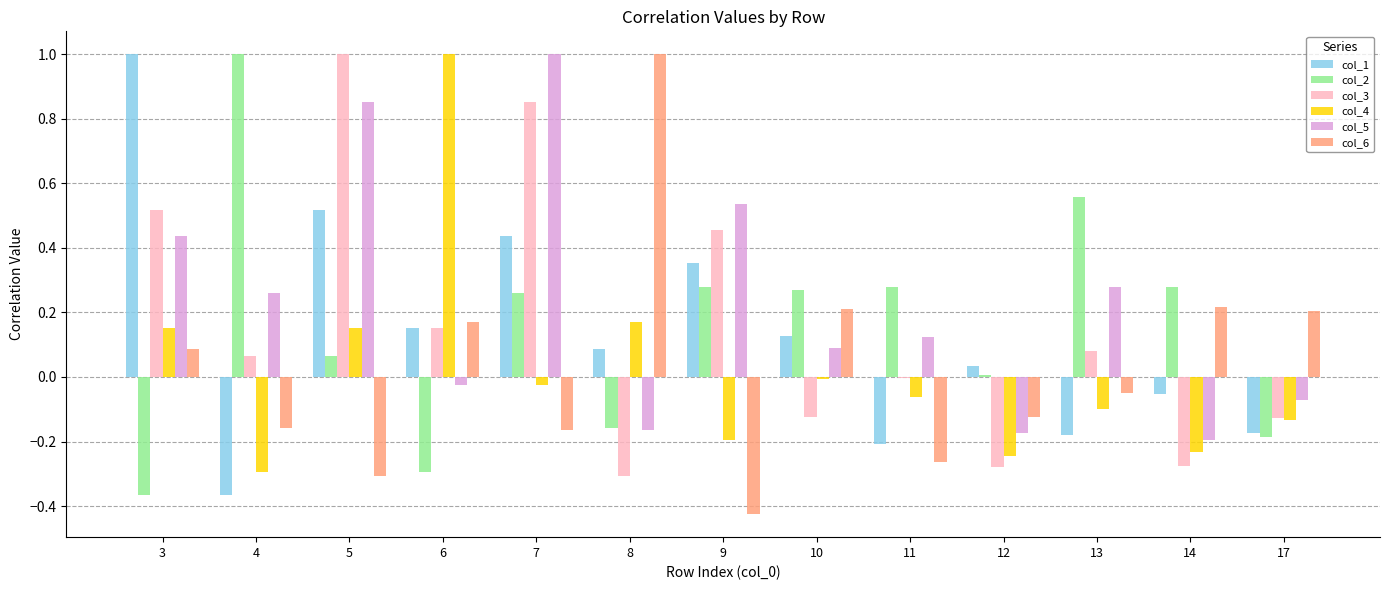

Is the value of col_5 at 13 greater than the value of col_3 at 7?

No